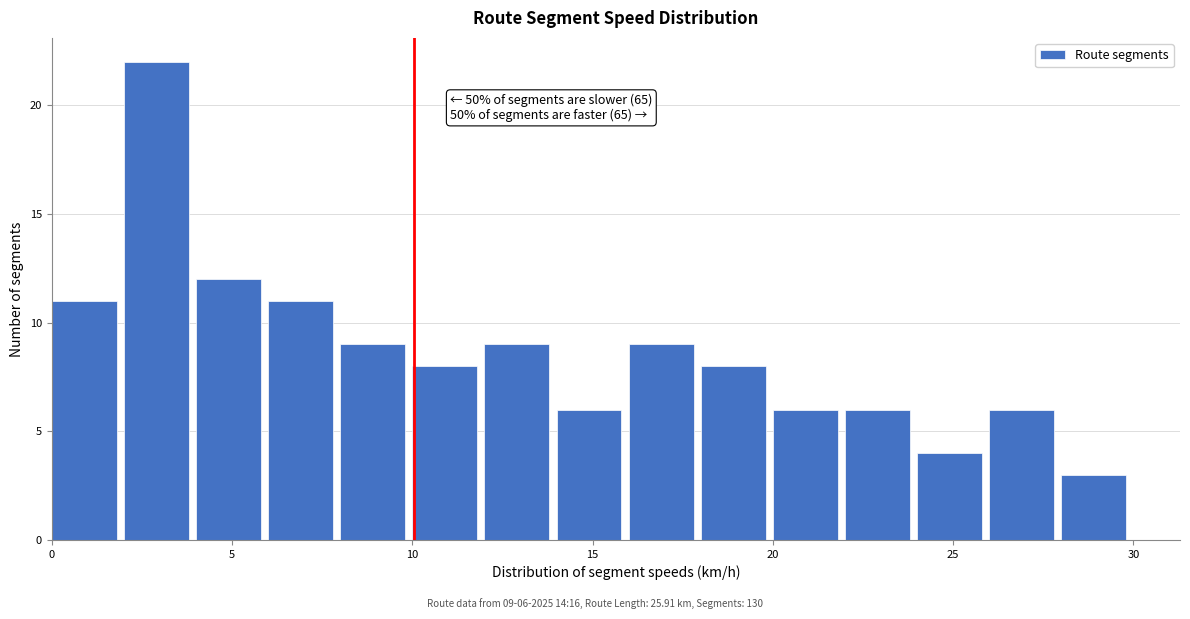

Over which range of the x-axis is the bar tallest?

2 to 4